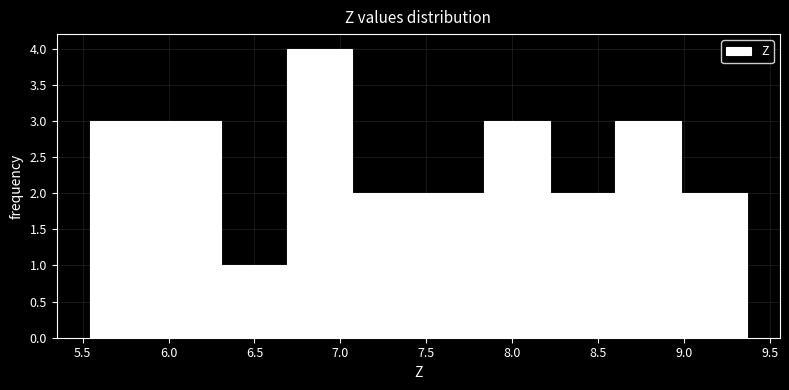

Reading left to right, list every bar in this chart as the range it spans on the x-axis followed by its height. Neither the bar edges nor the heights are printed on the chart, so give them approximately, as read against the axes.

5.55 to 5.90: 3
5.90 to 6.30: 3
6.30 to 6.70: 1
6.70 to 7.05: 4
7.05 to 7.45: 2
7.45 to 7.85: 2
7.85 to 8.20: 3
8.20 to 8.60: 2
8.60 to 9.00: 3
9.00 to 9.35: 2